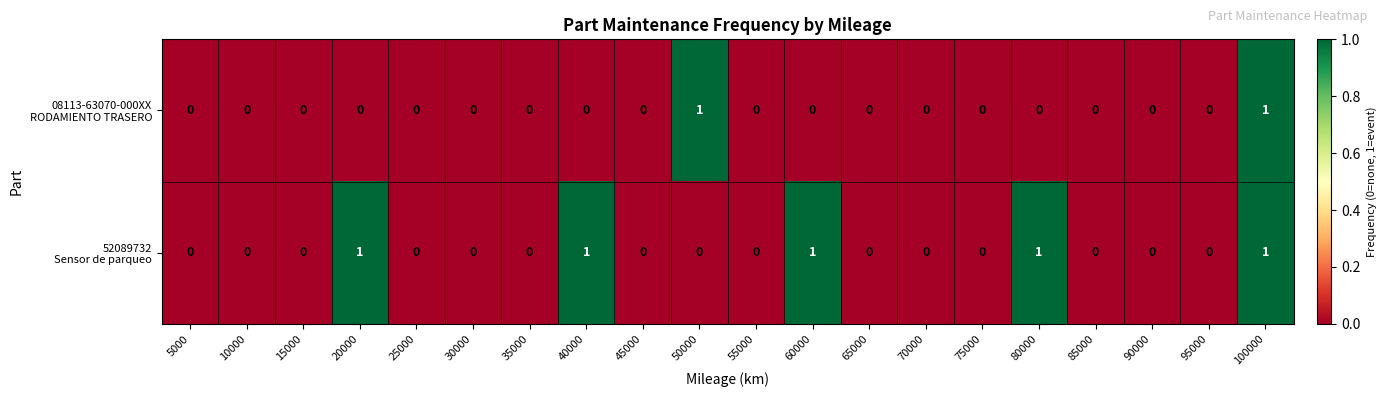

At which category is the sum across all series the highest?

100000